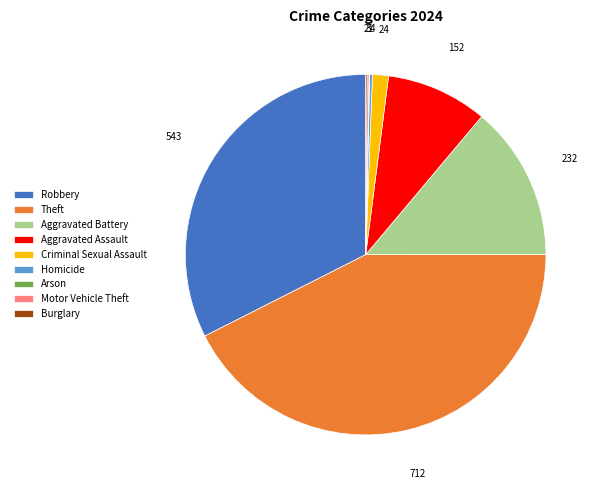

Does Aggravated Battery account for over 50% of the chart?

No